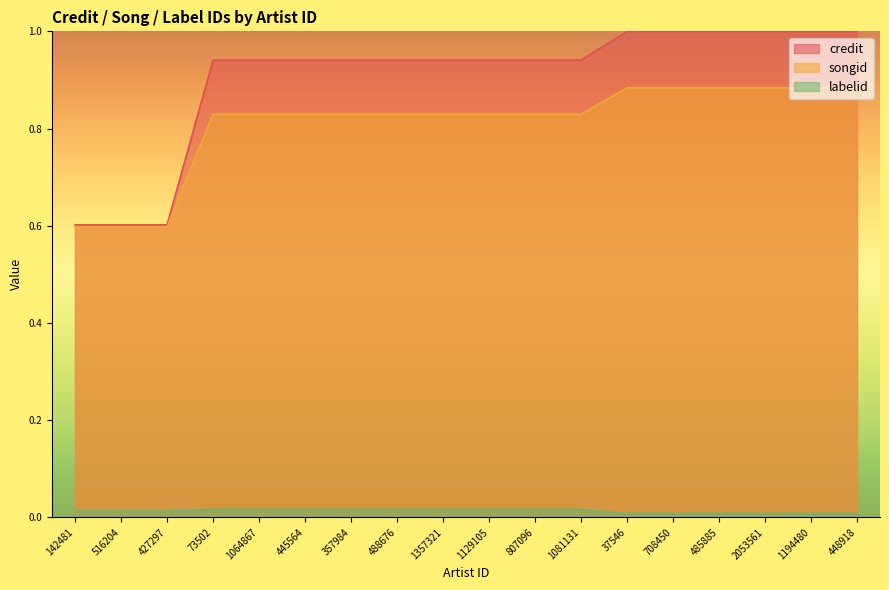

True or false: labelid and credit cross at least once.

False